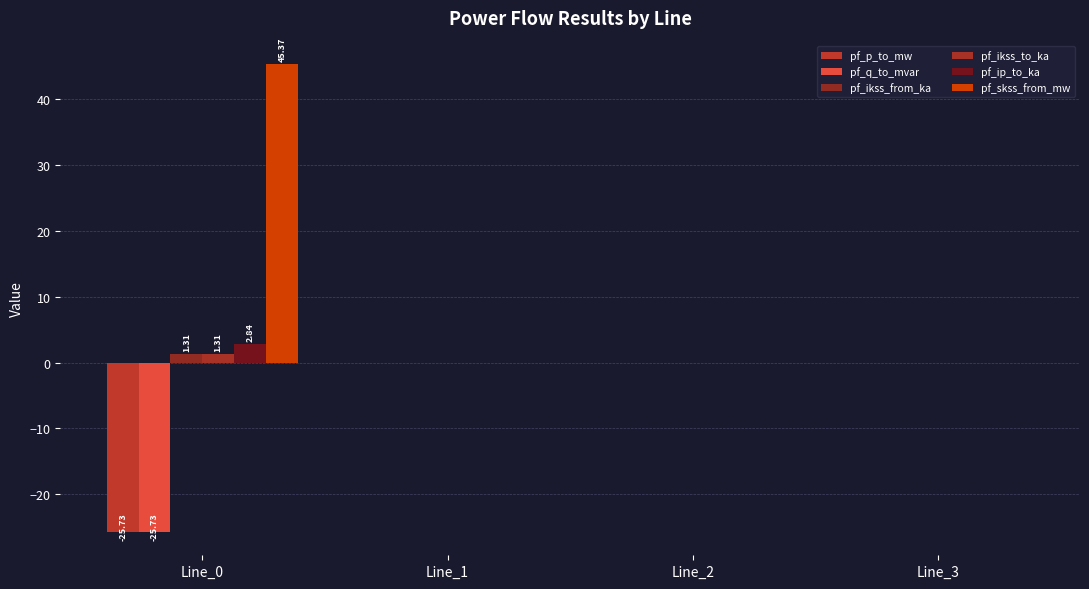

Does the chart contain stacked bars?

No